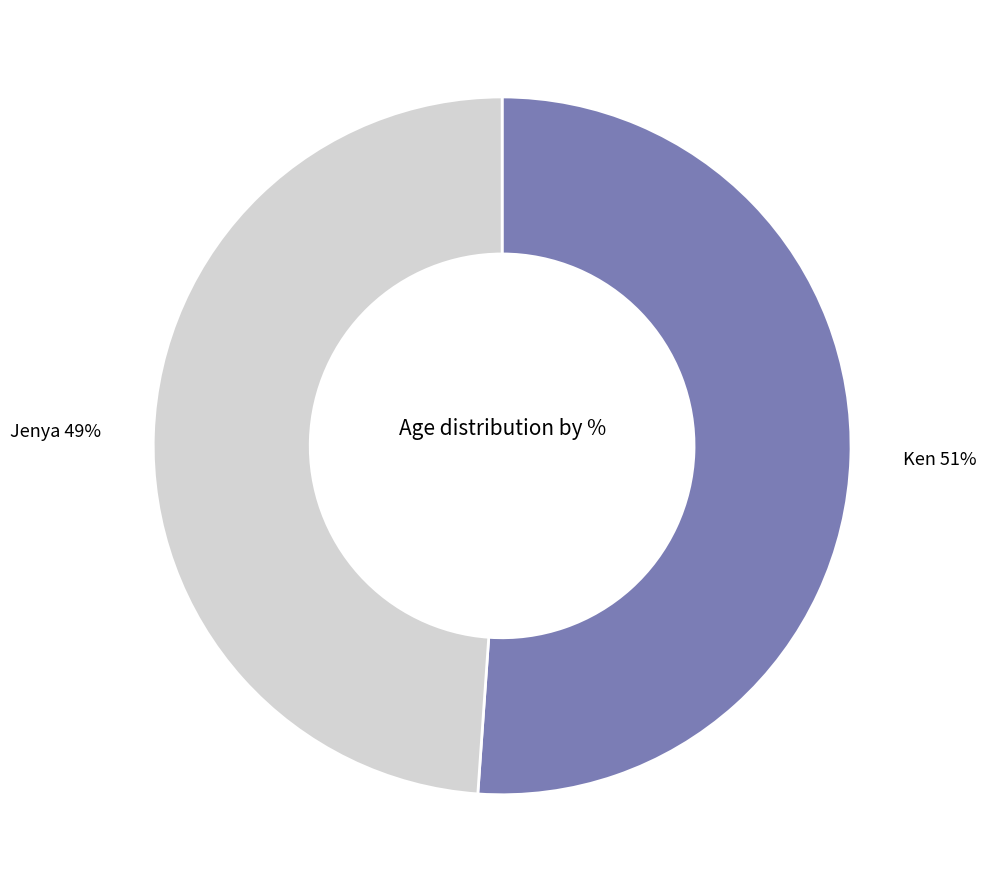

To the nearest percent, what is the average slice percentage?

50%